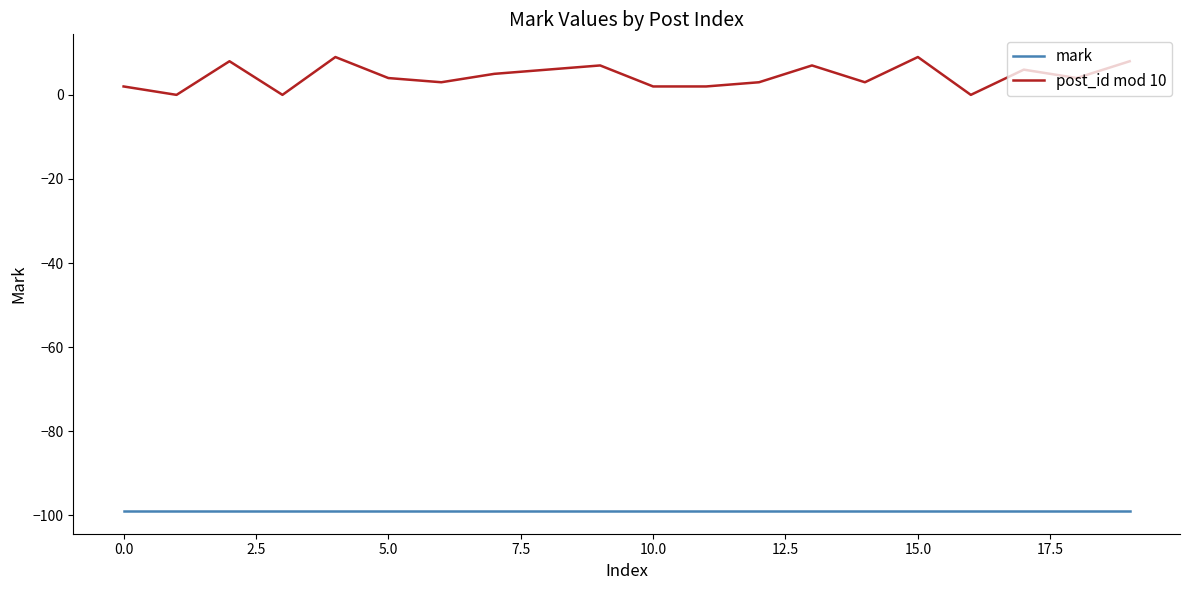

Count the number of data series in this chart.

2